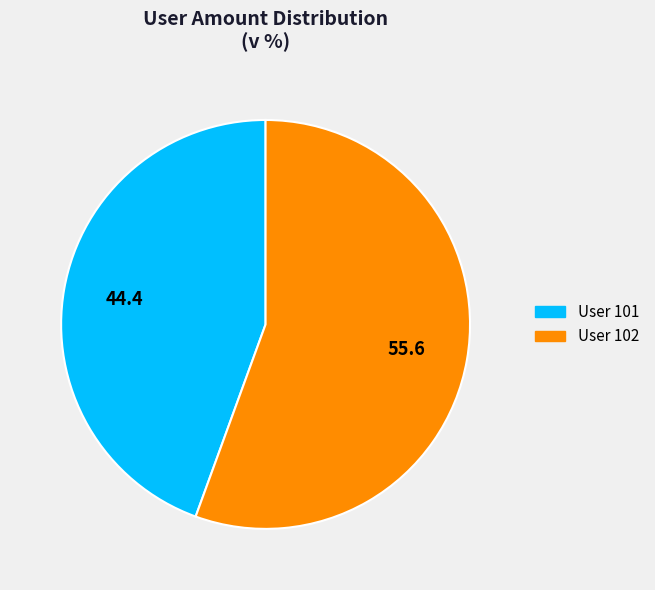

Which slice is the smallest?

User 101